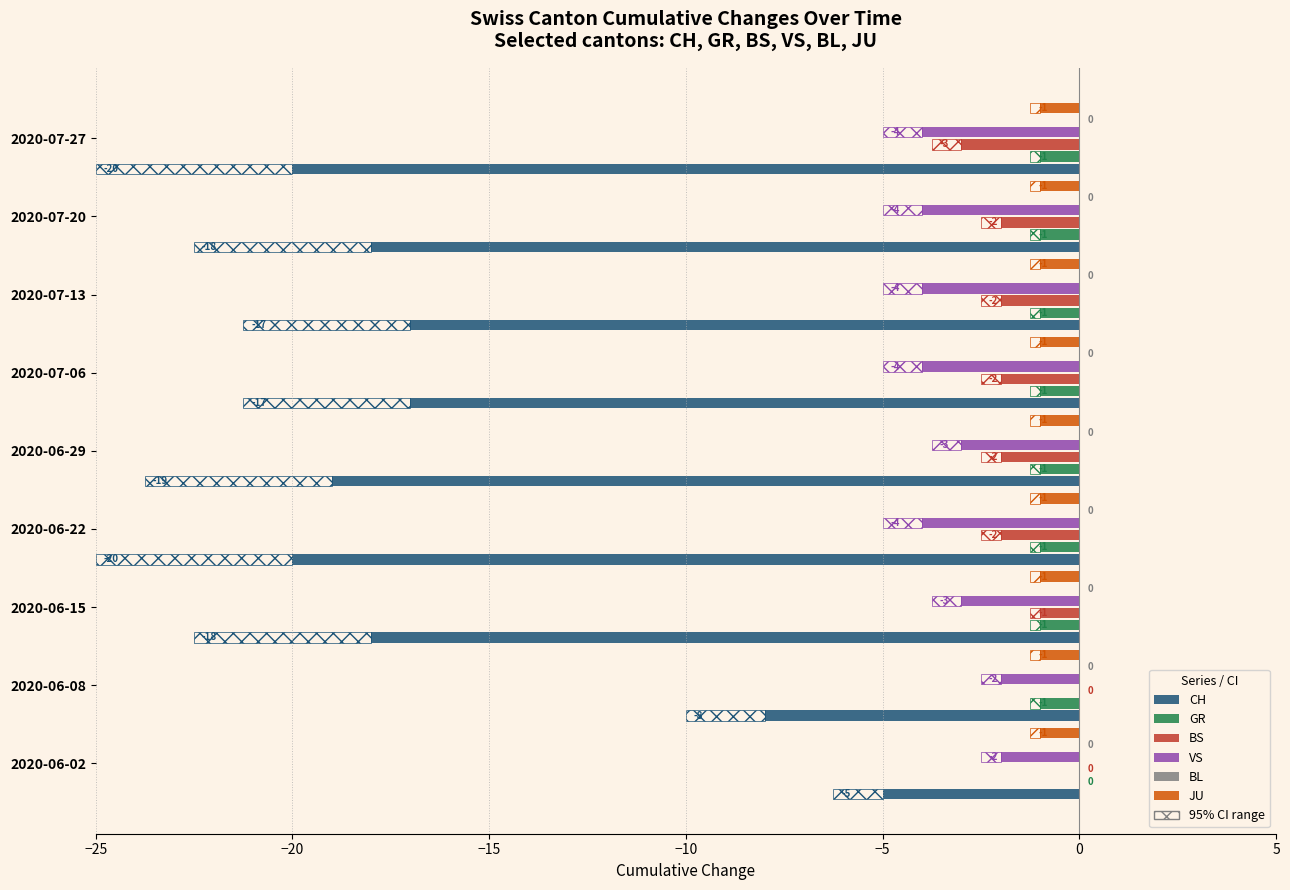

What is the sum of all GR values?

-8